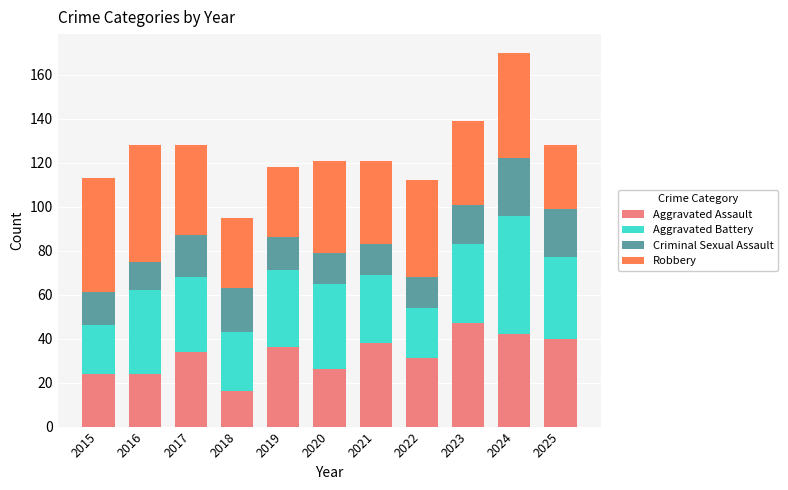

What is the difference between the maximum and second lowest values in the Aggravated Assault series?

23